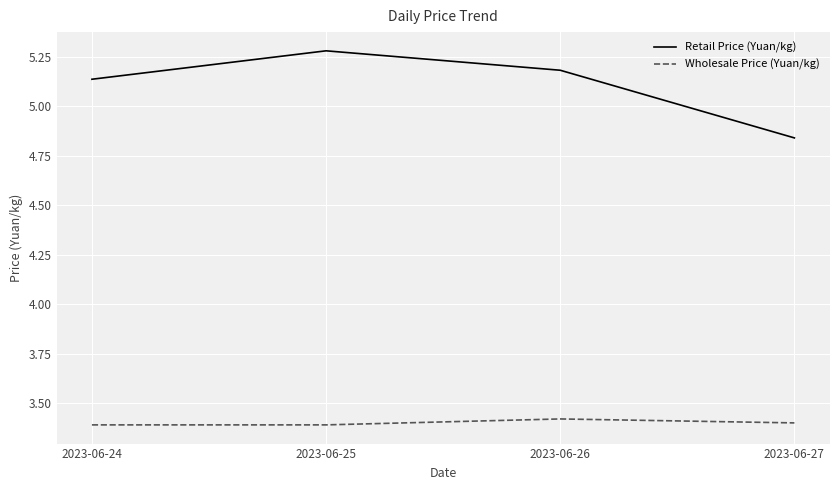

What are all the series names shown in the legend?

Retail Price (Yuan/kg), Wholesale Price (Yuan/kg)